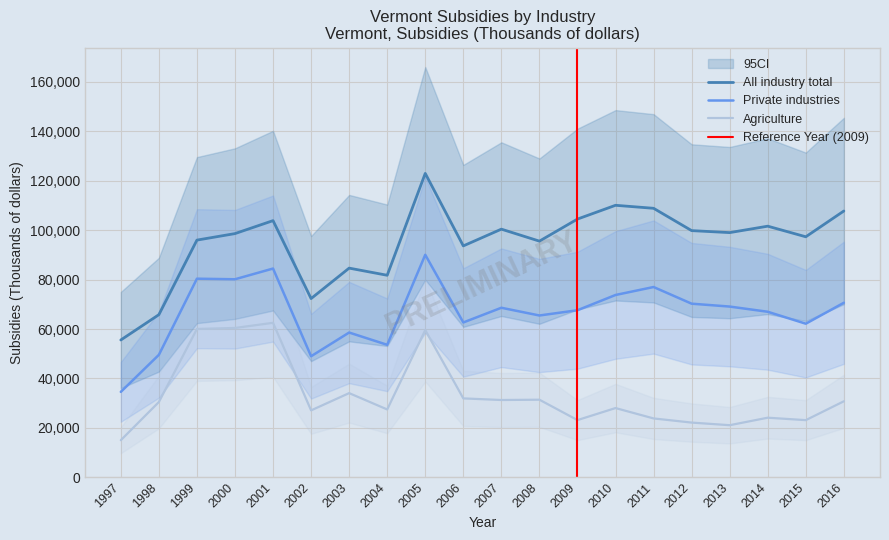

Reading left to right, extract all data points from this chart.

All industry total: 1997=55573	1998=65817	1999=95997	2000=98633	2001=103877	2002=72335	2003=84660	2004=81765	2005=122994	2006=93654	2007=100433	2008=95580	2009=104511	2010=110085	2011=108872	2012=99838	2013=99031	2014=101638	2015=97342	2016=107778
Private industries: 1997=34574	1998=49563	1999=80382	2000=80152	2001=84487	2002=48991	2003=58591	2004=53620	2005=90054	2006=62665	2007=68616	2008=65487	2009=67617	2010=73786	2011=77011	2012=70265	2013=69101	2014=66997	2015=62165	2016=70642
Agriculture: 1997=15014	1998=30468	1999=60035	2000=60435	2001=62526	2002=27085	2003=34067	2004=27460	2005=59583	2006=31933	2007=31283	2008=31402	2009=23155	2010=28023	2011=23824	2012=22145	2013=21085	2014=24120	2015=23133	2016=30765